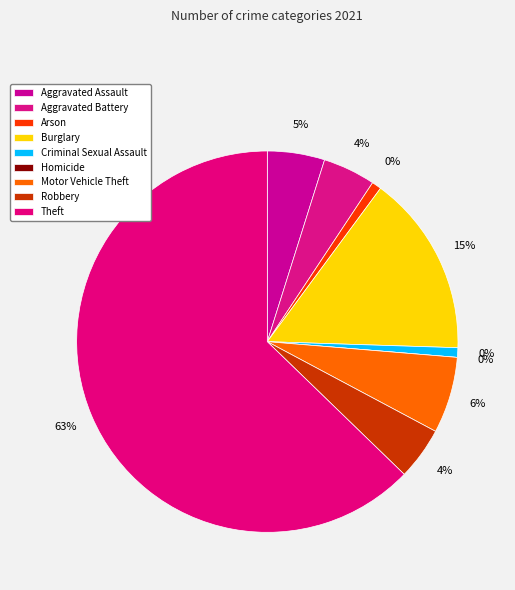

What is the change in value from Aggravated Battery to Burglary?

+27